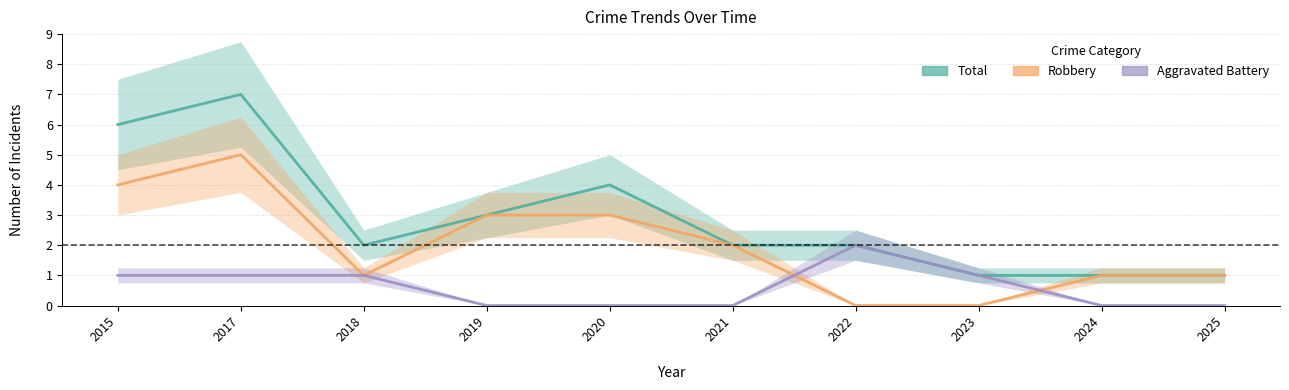

What is the value of the Robbery point at the 5th from the left?

3